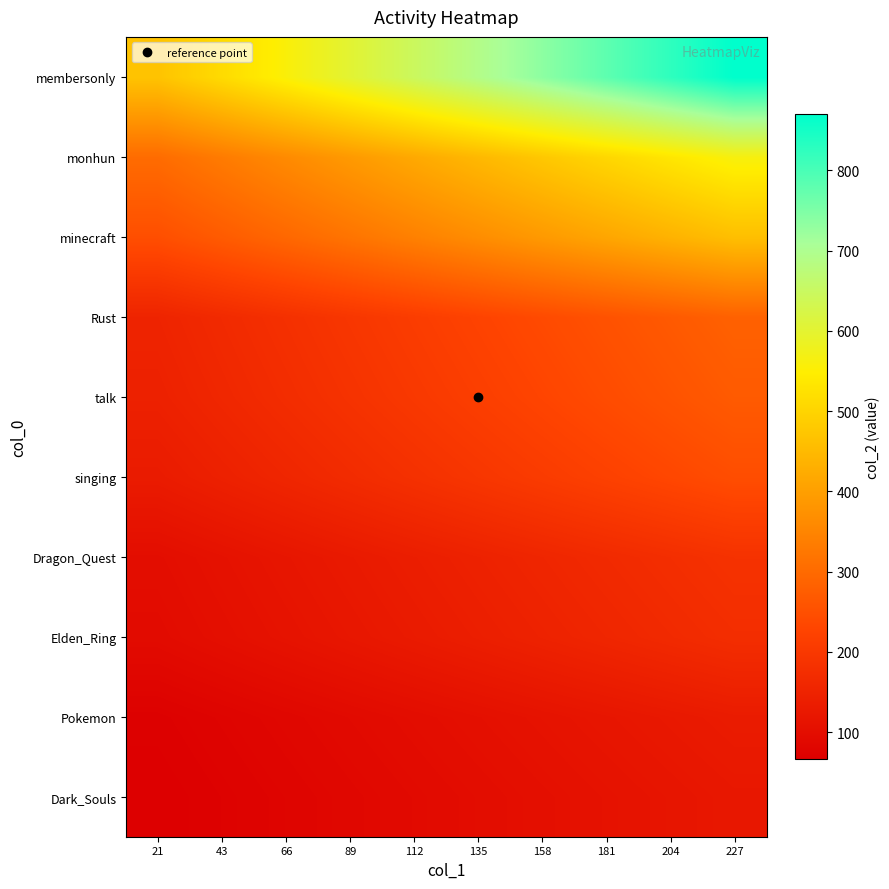

Reading right to left, what are all the values shown in this chart?

Dark_Souls: 227=123.5	204=117.2	181=110.8	158=104.5	135=98.2	112=91.8	89=85.5	66=79.2	43=72.8	21=66.5
Pokemon: 227=132.6	204=125.8	181=119.0	158=112.2	135=105.4	112=98.6	89=91.8	66=85.0	43=78.2	21=71.4
Elden_Ring: 227=175.5	204=166.5	181=157.5	158=148.5	135=139.5	112=130.5	89=121.5	66=112.5	43=103.5	21=94.5
Dragon_Quest: 227=185.9	204=176.4	181=166.8	158=157.3	135=147.8	112=138.2	89=128.7	66=119.2	43=109.6	21=100.1
singing: 227=245.7	204=233.1	181=220.5	158=207.9	135=195.3	112=182.7	89=170.1	66=157.5	43=144.9	21=132.3
talk: 227=270.4	204=256.5	181=242.7	158=228.8	135=214.9	112=201.1	89=187.2	66=173.3	43=159.5	21=145.6
Rust: 227=283.4	204=268.9	181=254.3	158=239.8	135=225.3	112=210.7	89=196.2	66=181.7	43=167.1	21=152.6
minecraft: 227=460.2	204=436.6	181=413.0	158=389.4	135=365.8	112=342.2	89=318.6	66=295.0	43=271.4	21=247.8
monhun: 227=562.9	204=534.0	181=505.2	158=476.3	135=447.4	112=418.6	89=389.7	66=360.8	43=332.0	21=303.1
membersonly: 227=869.7	204=825.1	181=780.5	158=735.9	135=691.3	112=646.7	89=602.1	66=557.5	43=512.9	21=468.3